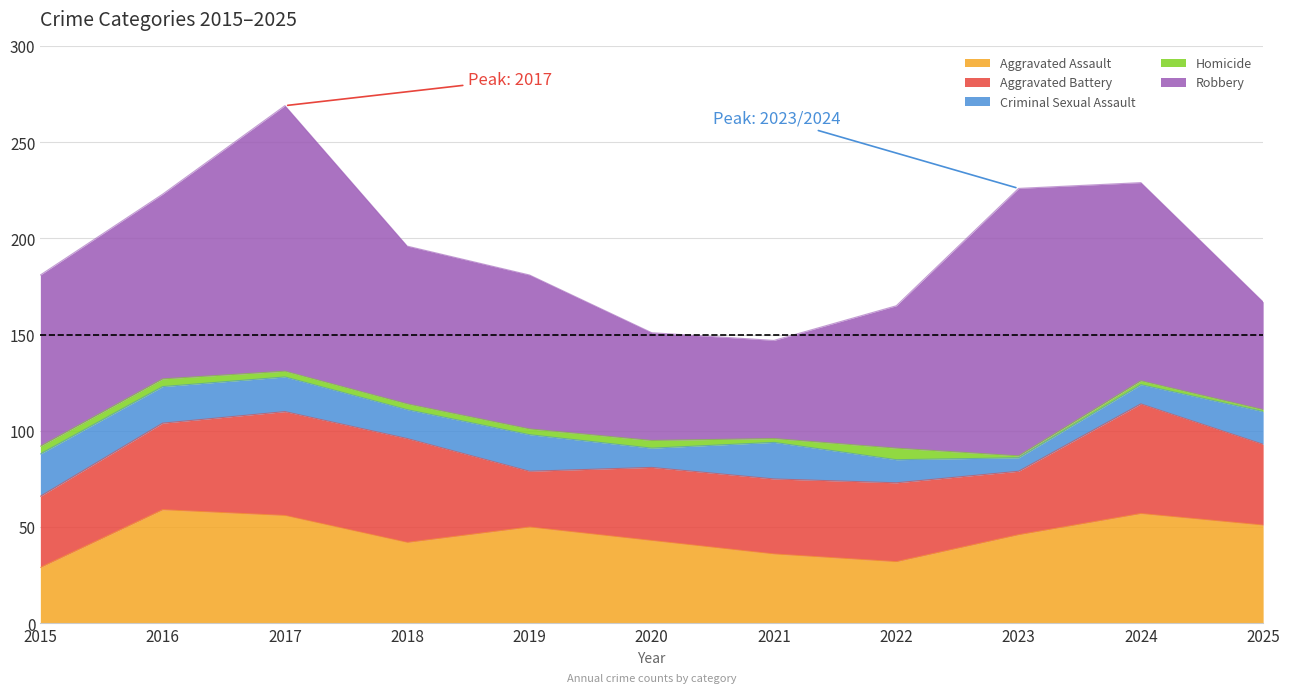

Is the value of Criminal Sexual Assault at 2015 greater than the value of Aggravated Battery at 2021?

No